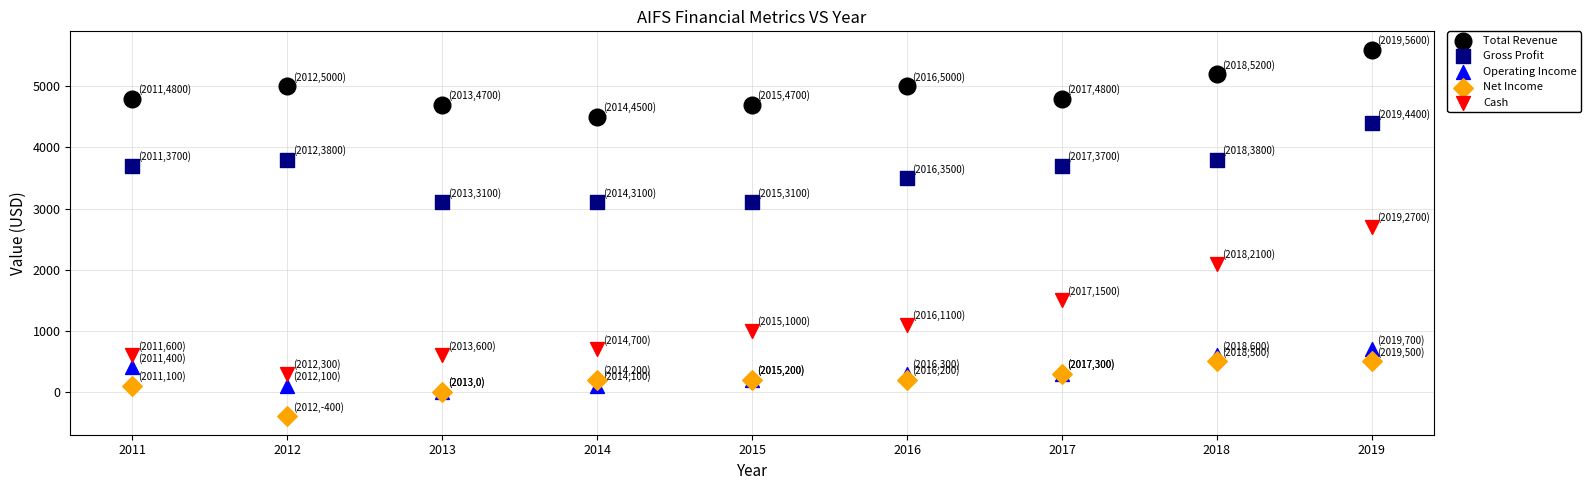

Which series reaches the maximum Y coordinate?

Total Revenue